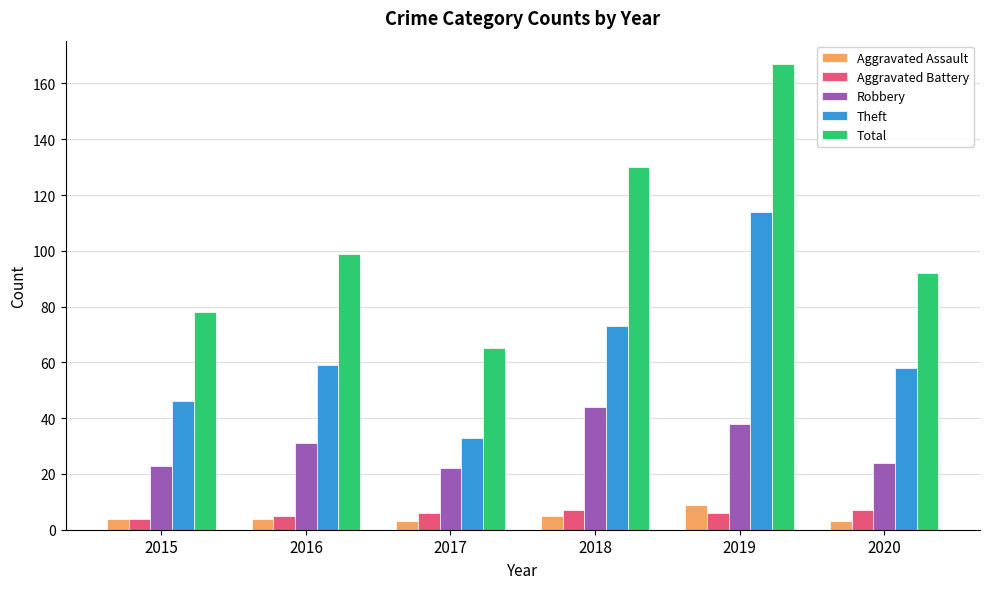

Which series has the largest total across all categories?

Total